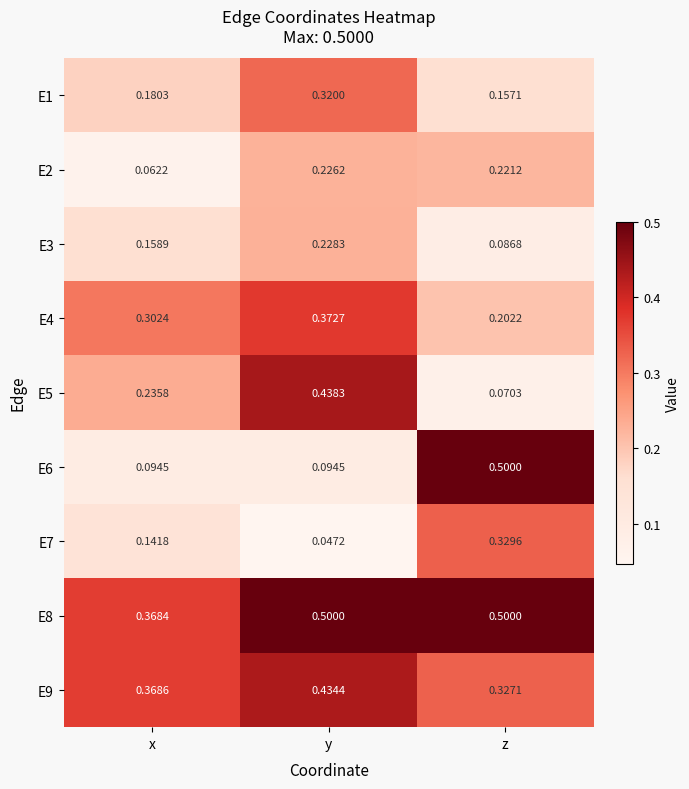

Which category has the lowest value in the E3 series?

z